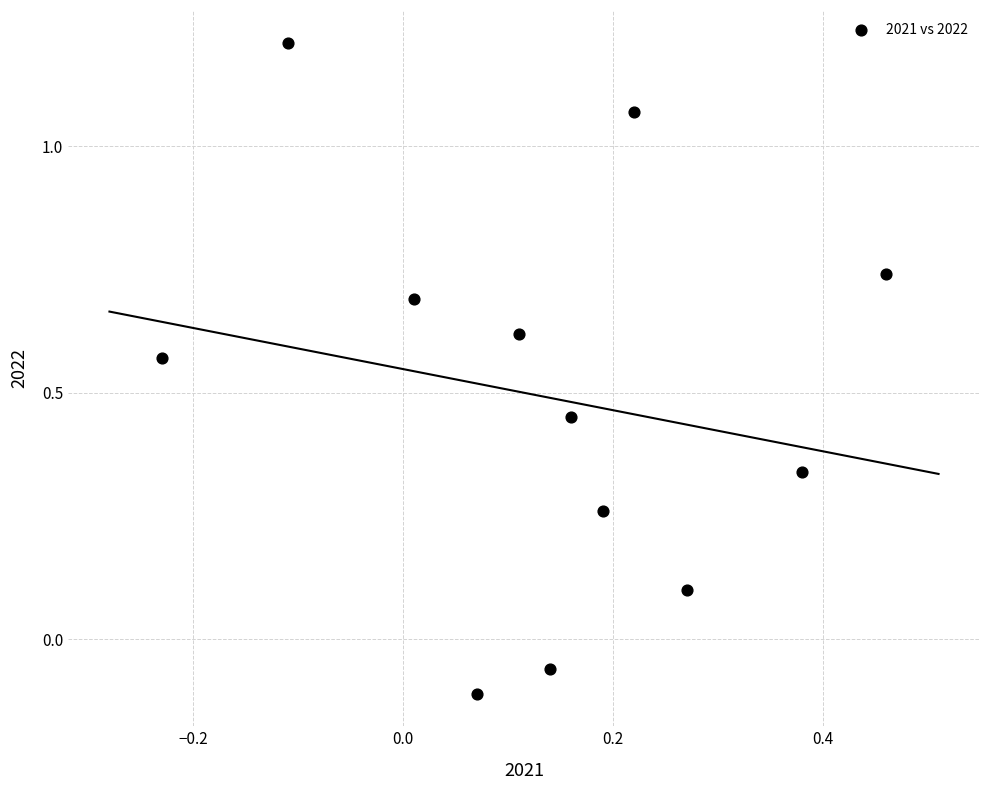

What is the range of Y values (max minus min)?

1.3